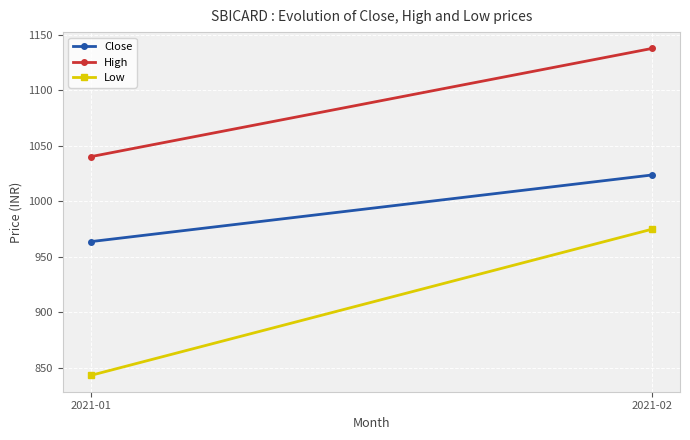

Rank the categories by High value from lowest to highest.

2021-01, 2021-02